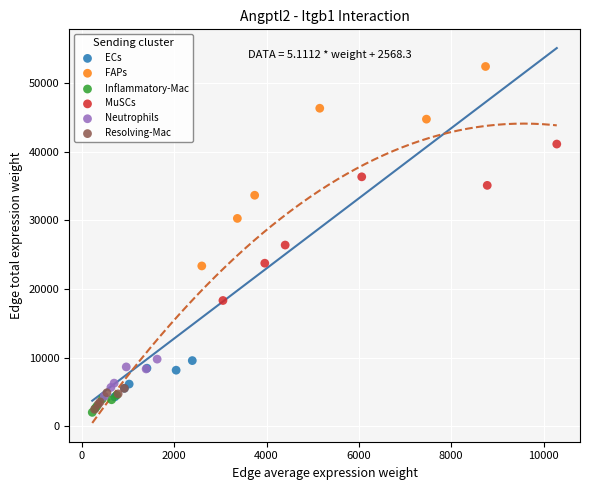

Which series contains the highest Y value?

FAPs